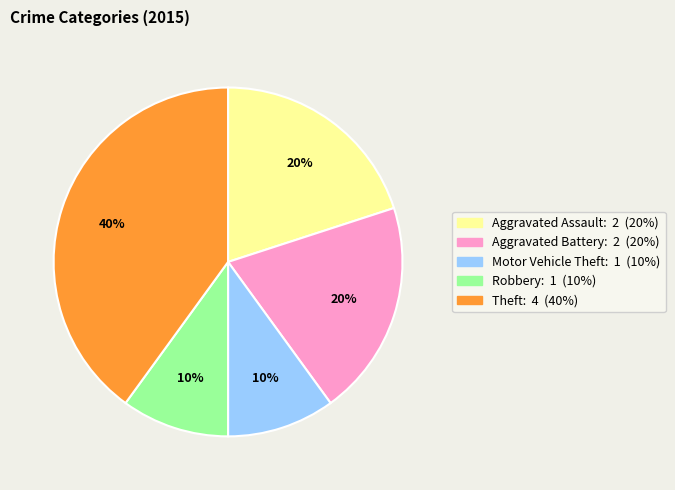

Is there any slice that represents more than half of the pie?

No